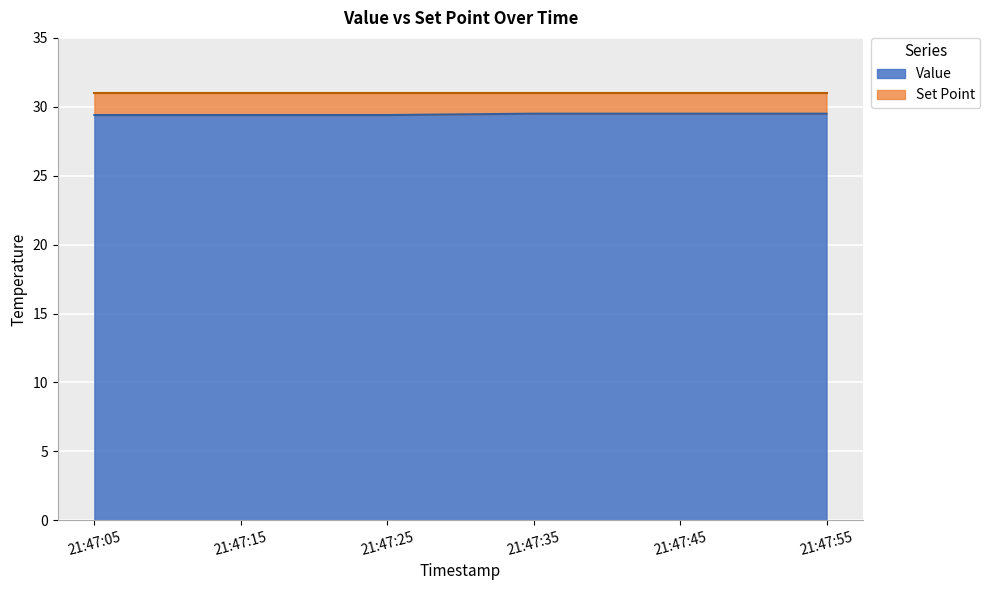

The value at 21:47:05 is 29.4. True or false?

True